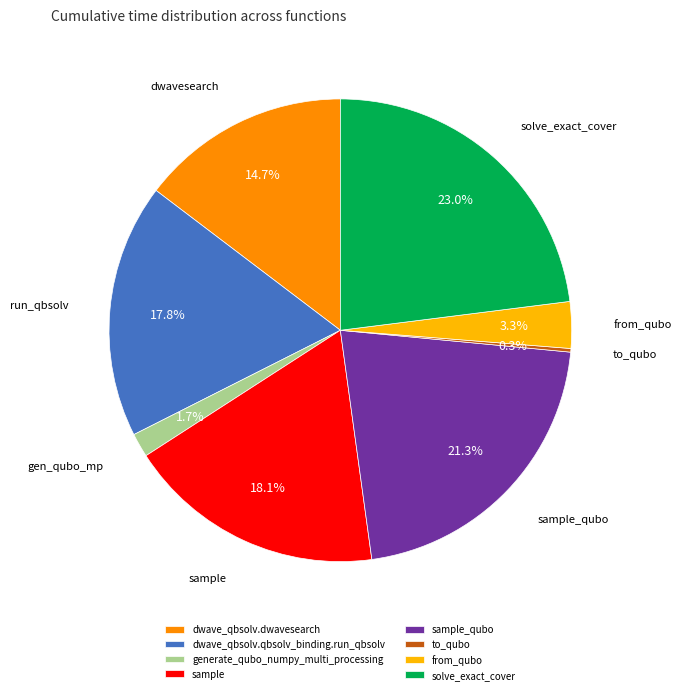

Which has a higher value, sample_qubo or generate_qubo_numpy_multi_processing?

sample_qubo